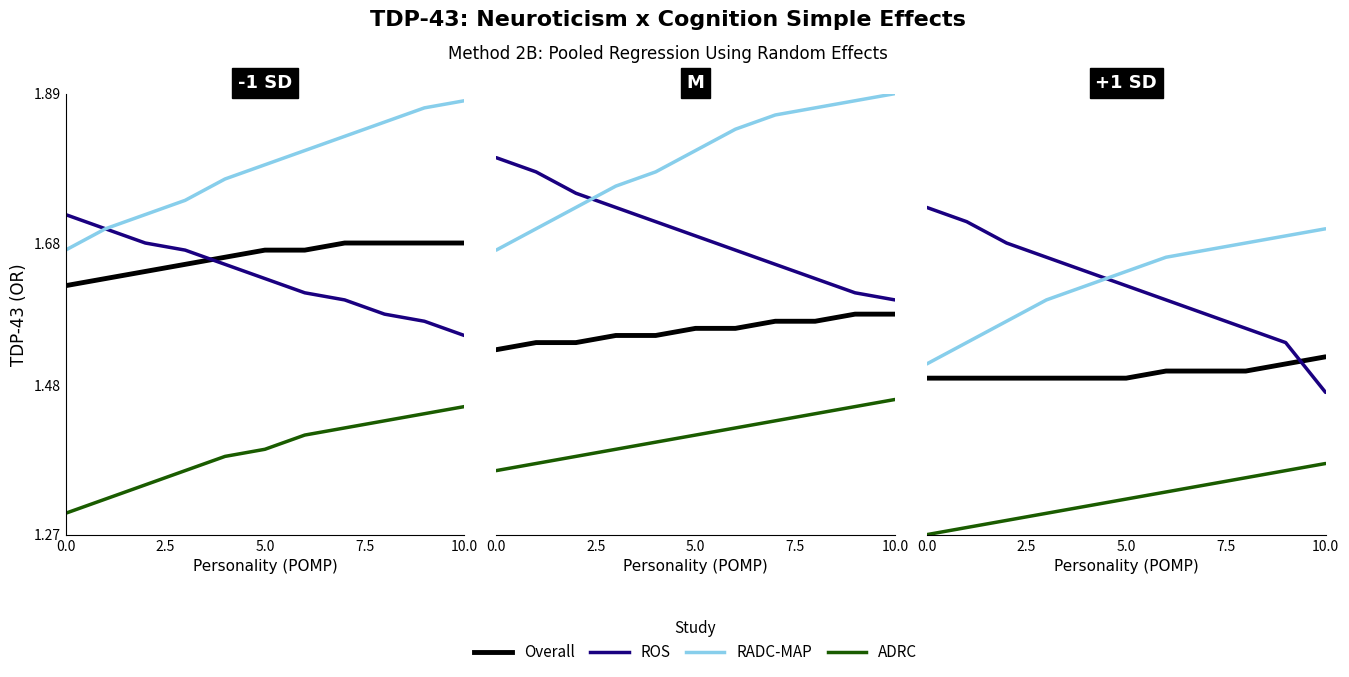

True or false: Overall has more than 1 points higher than both neighbors.

False